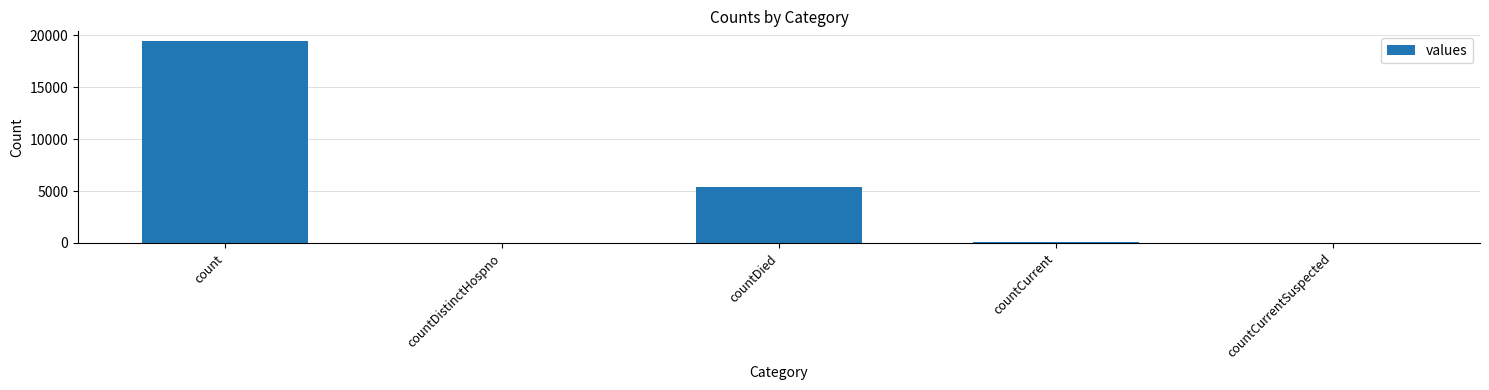

Between count and countDistinctHospno, which is larger?

count